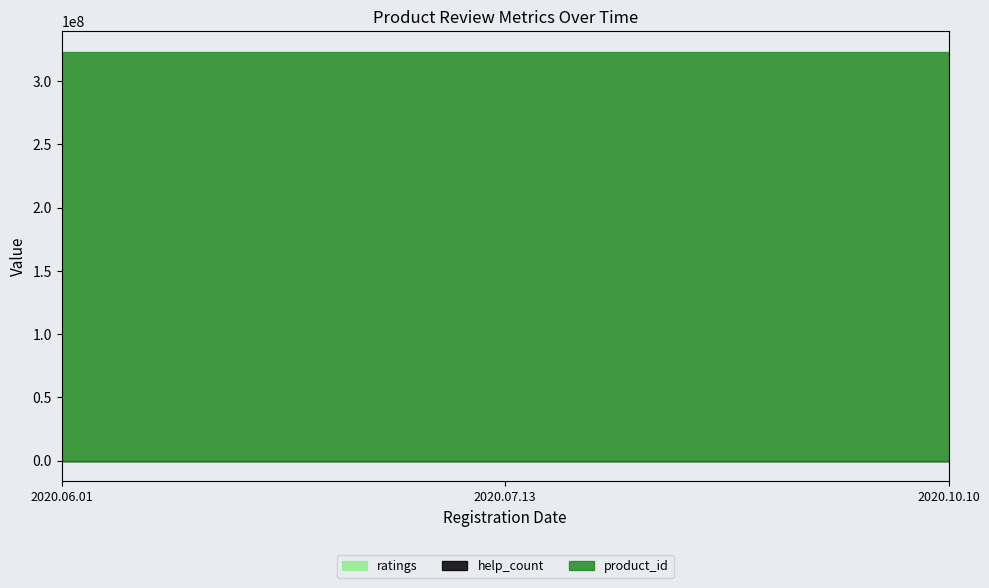

At how many categories does at least one series exceed 303164895?

3